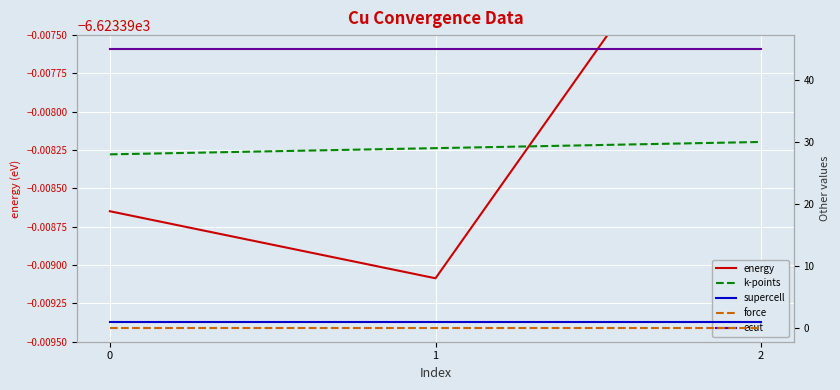

At how many categories does at least one series exceed -3508?

3